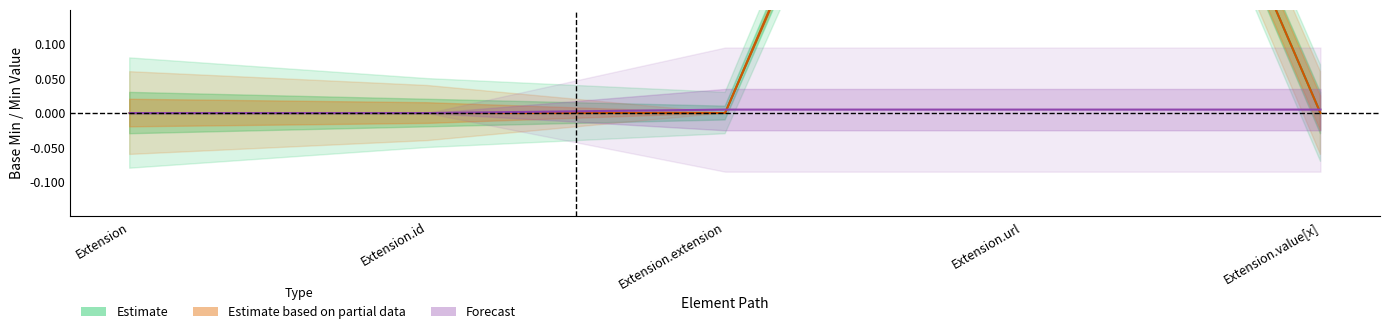

What position from the left is Extension.extension?

3